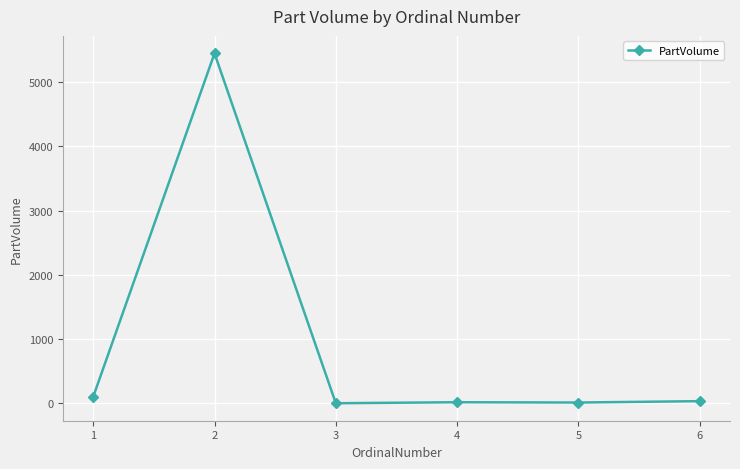

Which category has the highest value across all series?

2